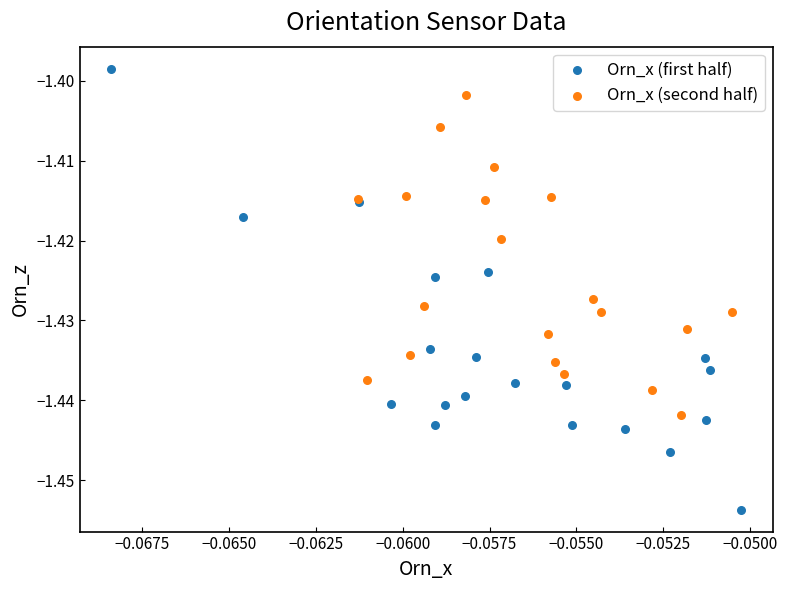

Which series has the widest spread of Y values?

Orn_x (first half)